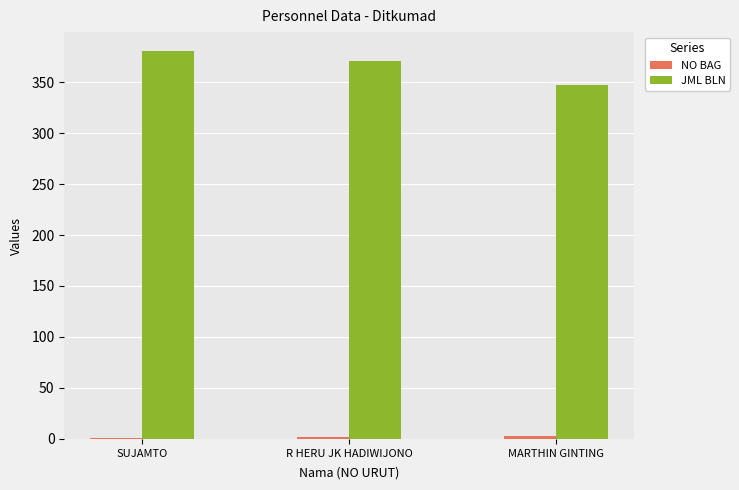

At which category does the chart reach its peak across all series?

SUJAMTO